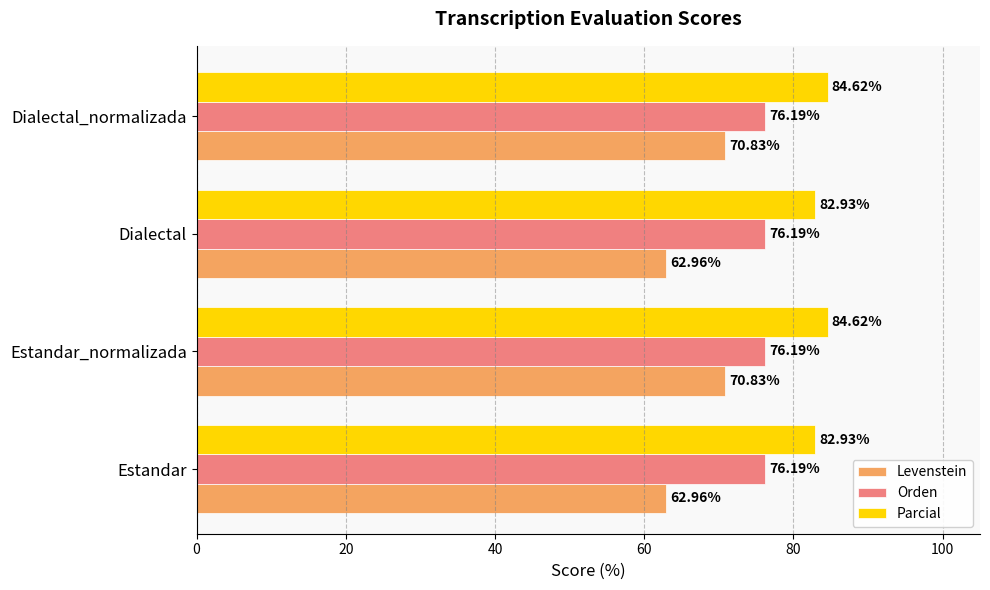

What is the difference between the highest and lowest values at Estandar_normalizada?

13.8